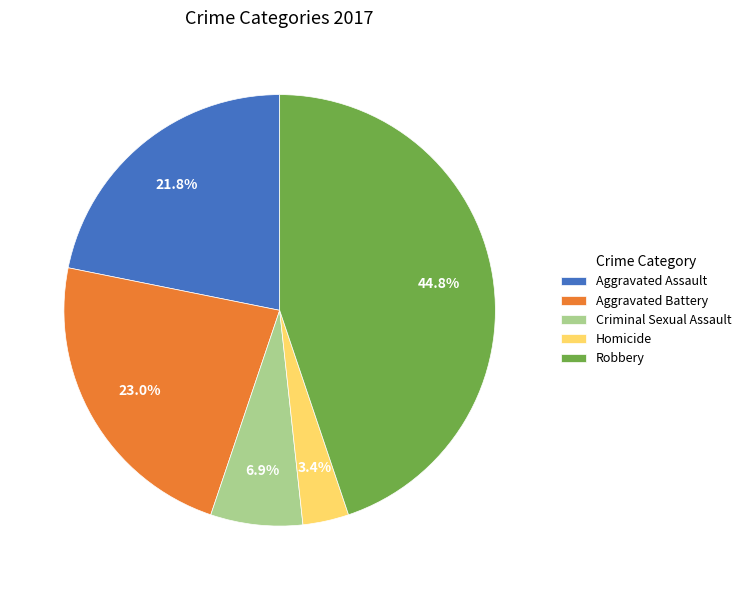

Rank the categories by value from lowest to highest.

Homicide, Criminal Sexual Assault, Aggravated Assault, Aggravated Battery, Robbery